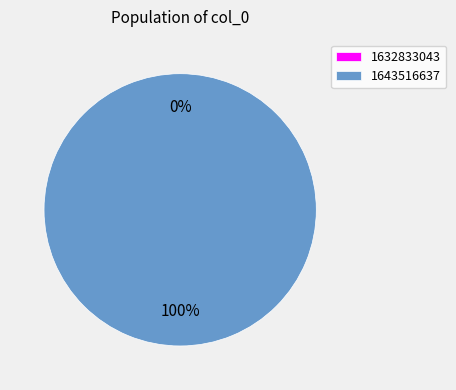

Between 1643516637 and 1632833043, which is larger?

1643516637